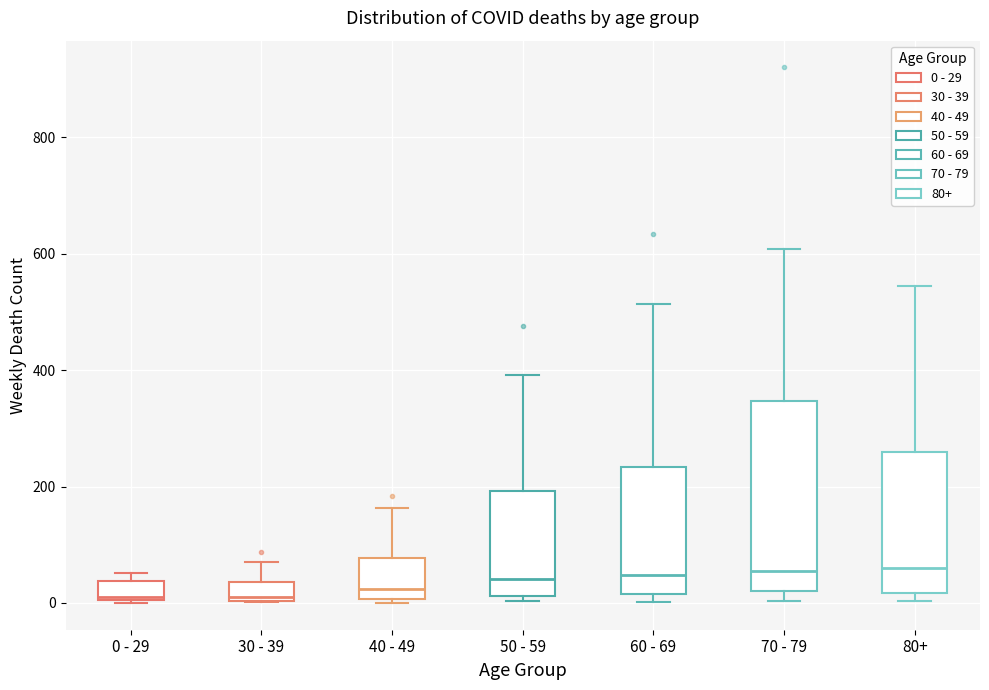

Where is the lower edge of the box for 70 - 79 on the y-axis? The values are not printed on the chart, so give them approximately, as read against the axis.

20